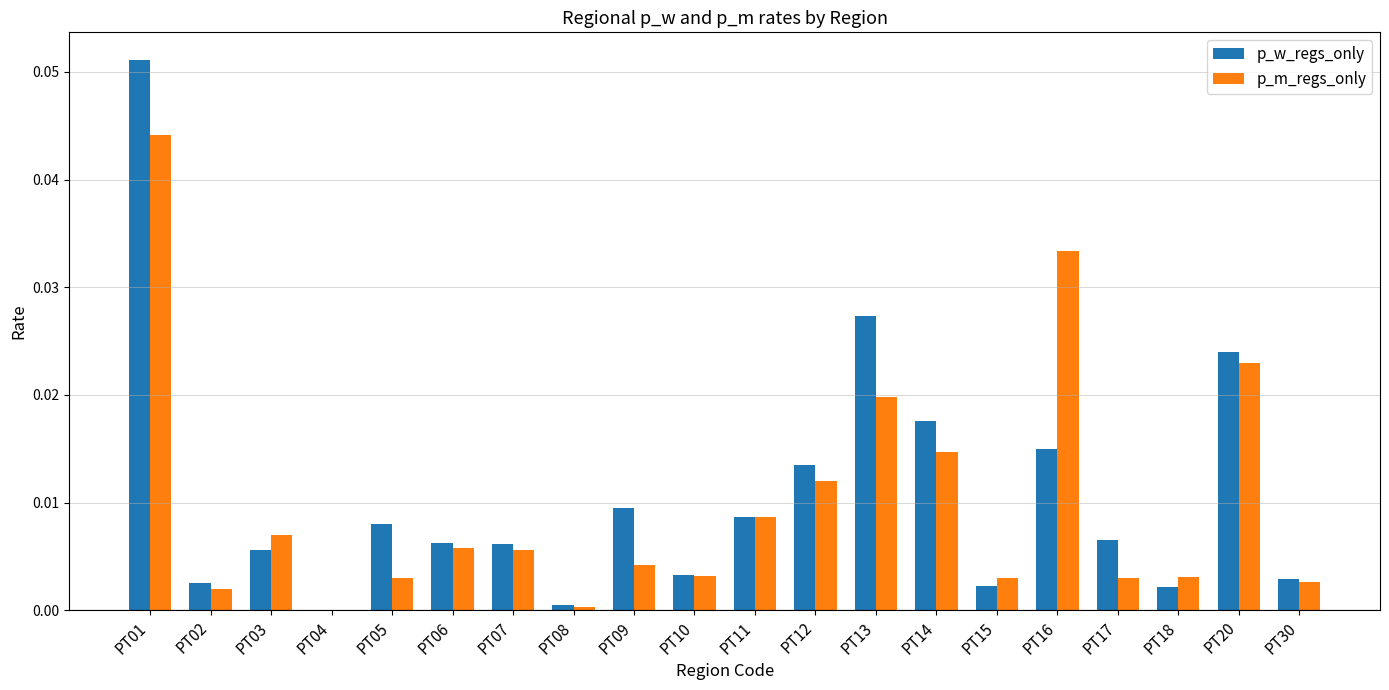

How many values in p_m_regs_only are above zero?

19